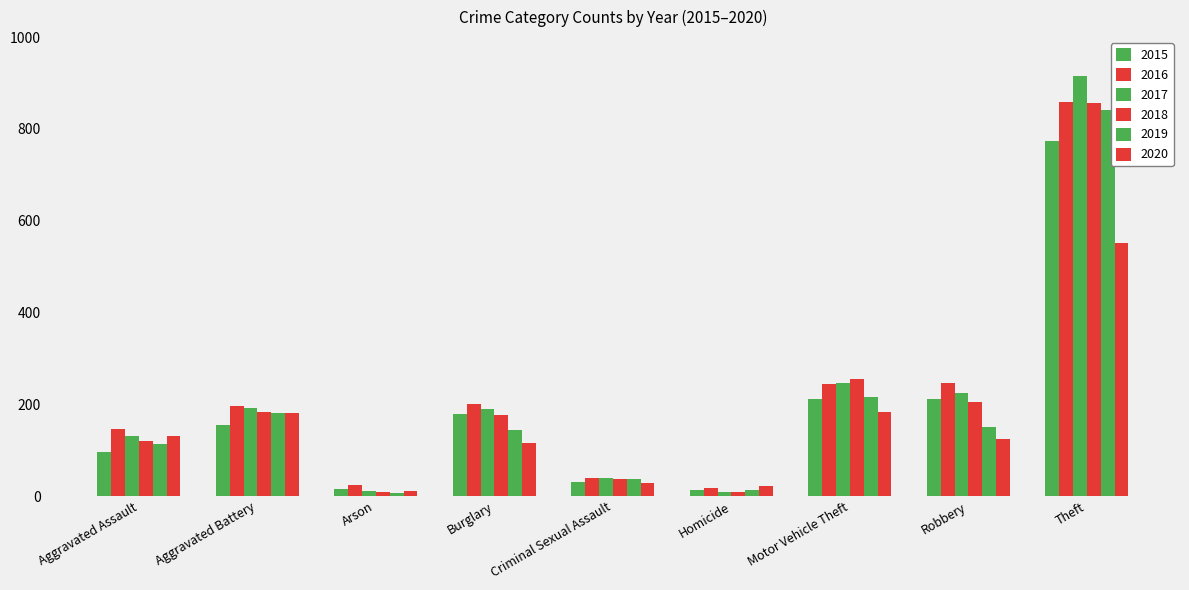

What is the sum of all 2015 values?

1683